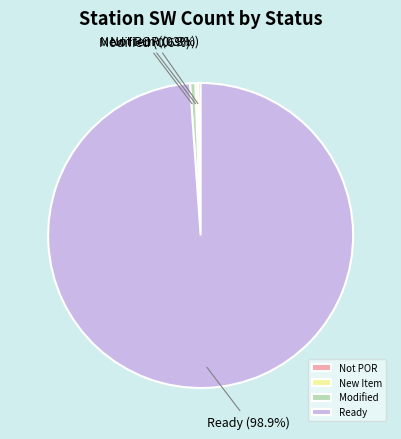

Which category has the biggest portion of the pie?

Ready